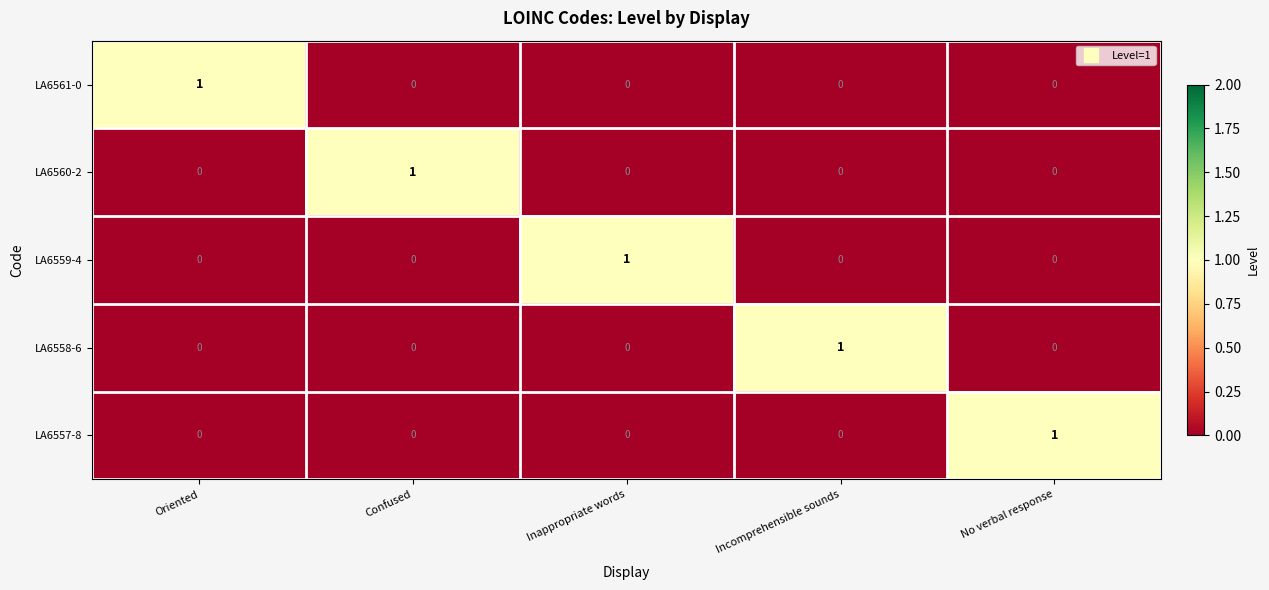

Count the LA6557-8 values in the range 0 to 1.

5